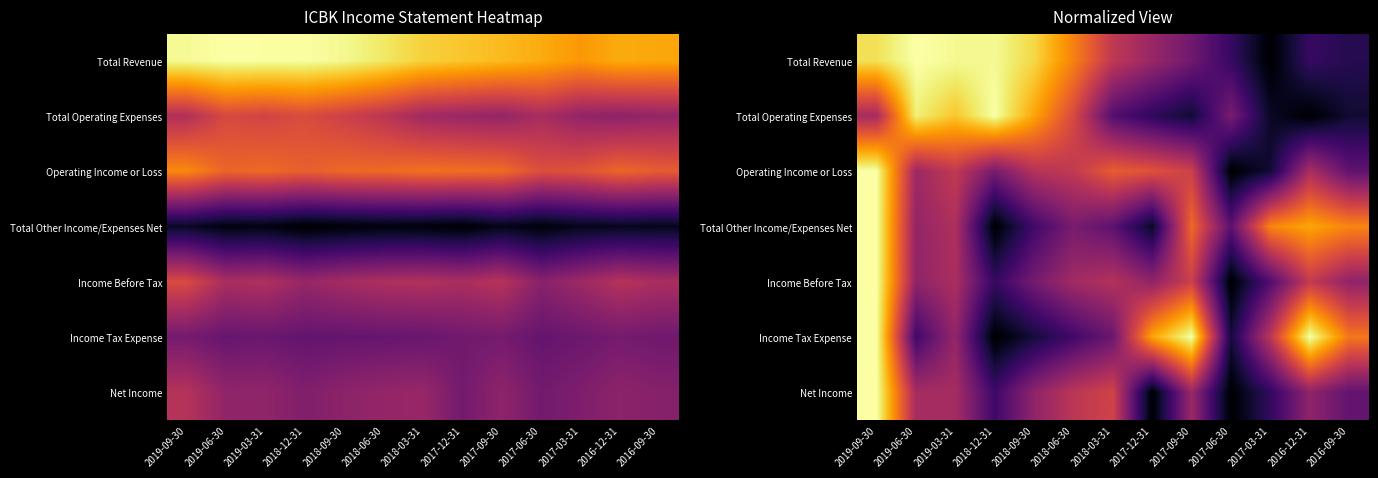

What is the spread (max minus min) of values at 2016-09-30?

0.6